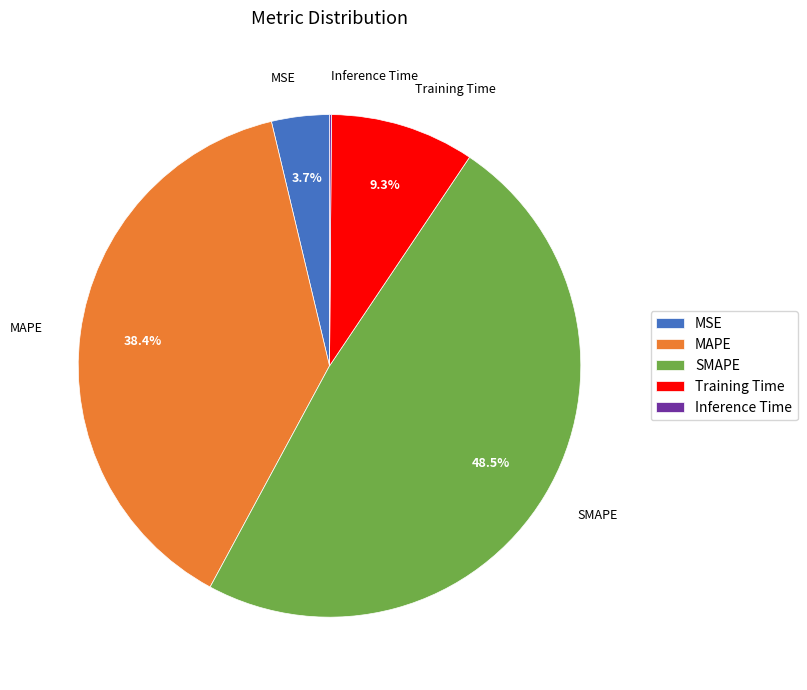

Is SMAPE the majority of the pie?

No